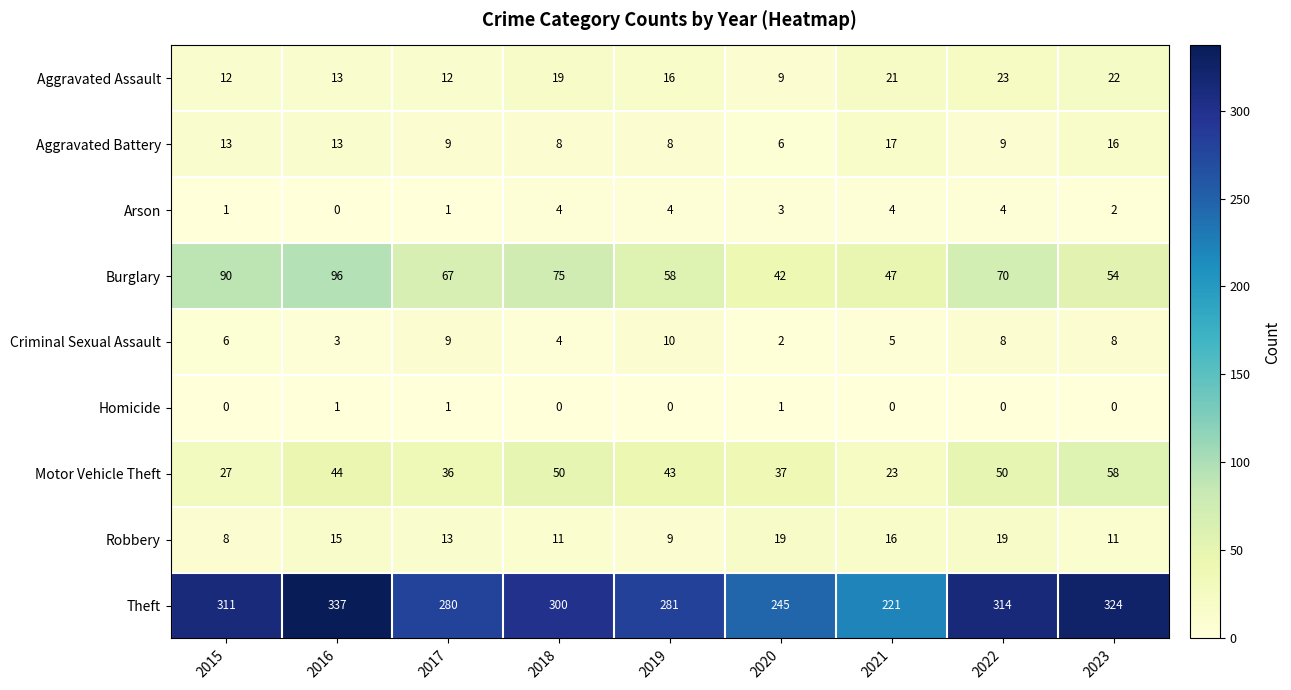

Which series changed the most between 2021 and 2023?

Theft